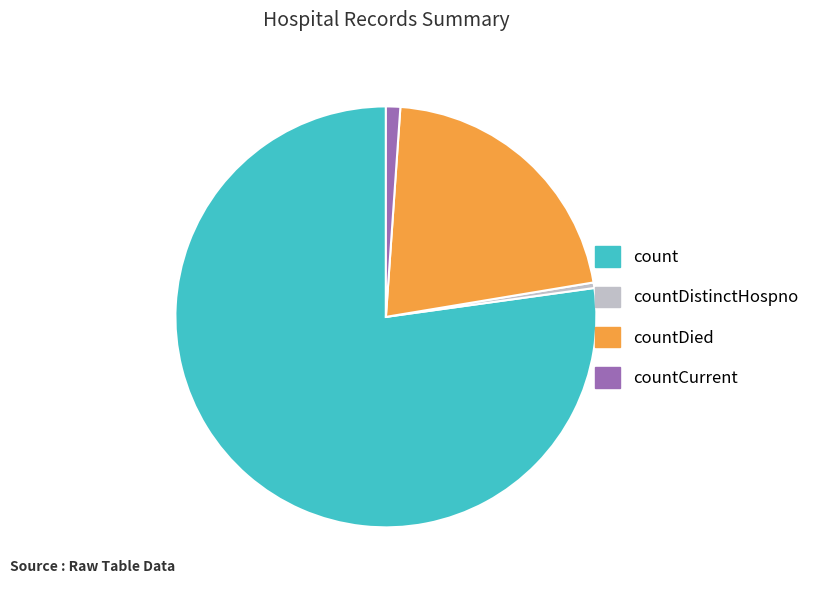

Is there any slice that represents more than half of the pie?

Yes